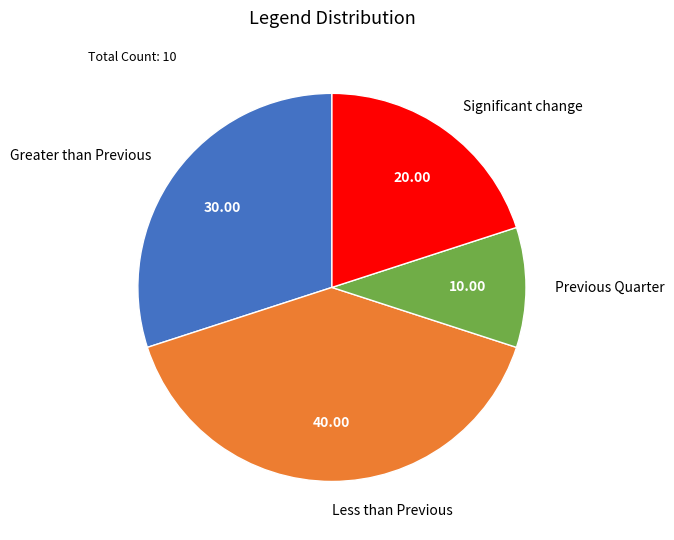

Between Less than Previous and Previous Quarter, which is larger?

Less than Previous